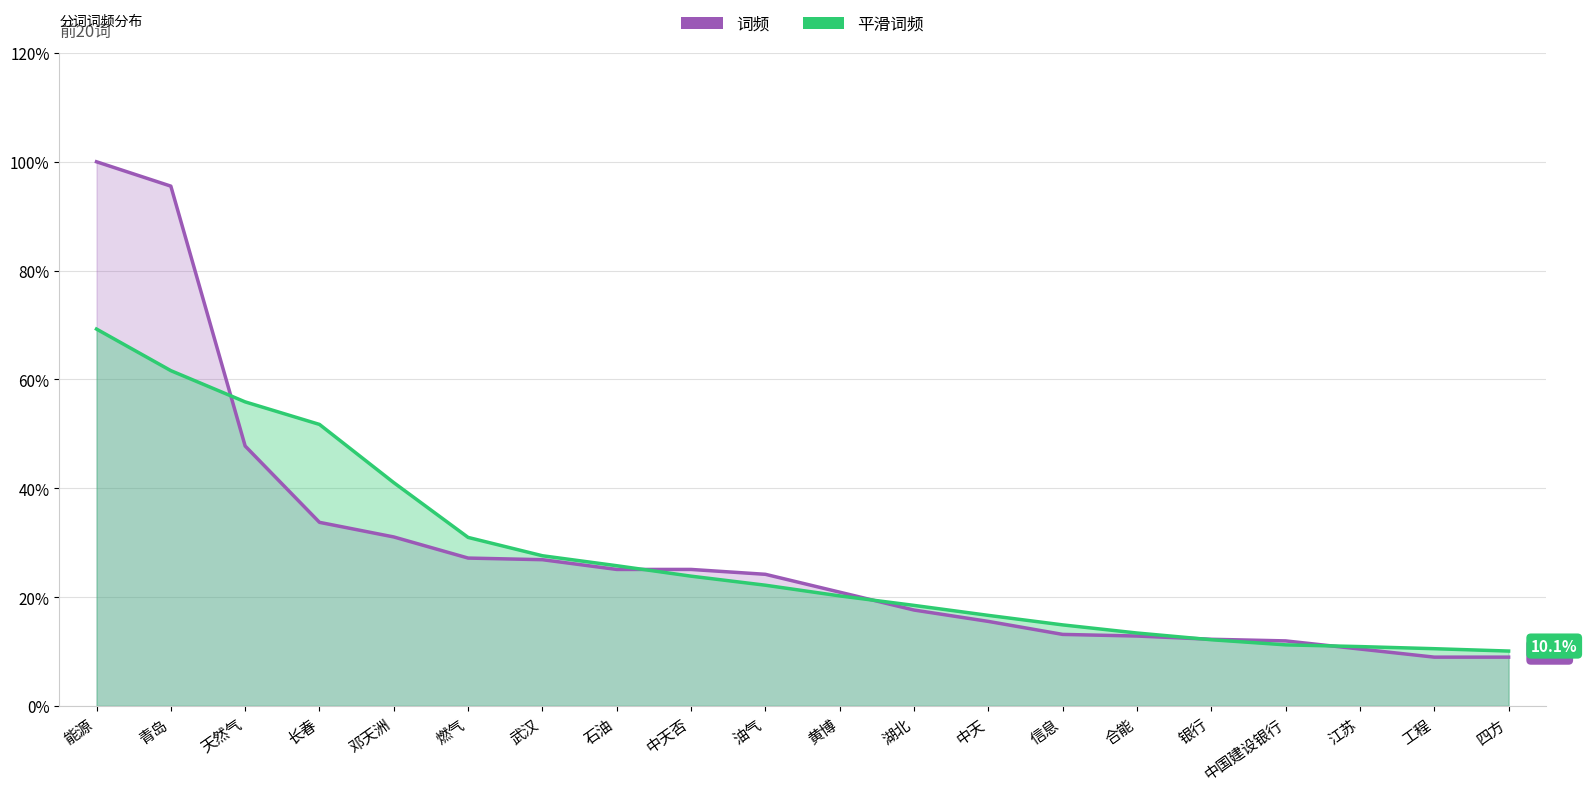

True or false: the data shows 10.4 at 江苏.

True